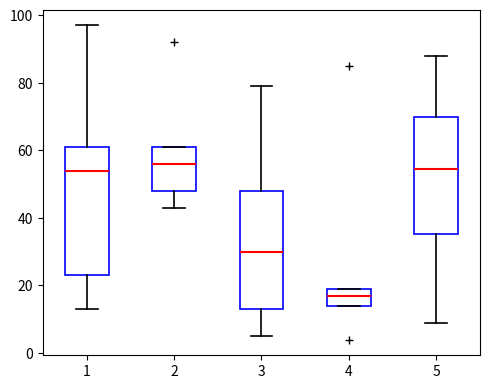

Where is the lower edge of the box at x = 1 on the y-axis? The values are not printed on the chart, so give them approximately, as read against the axis.

24